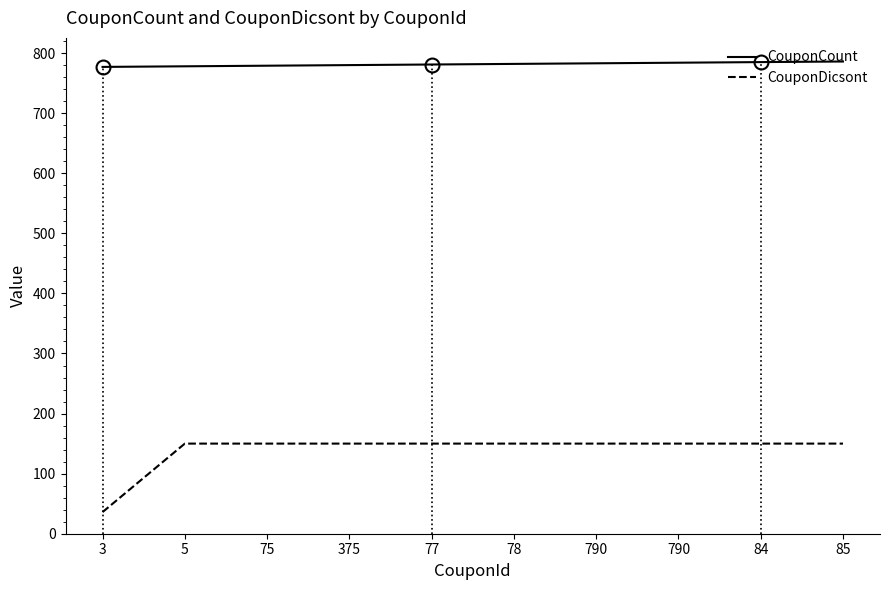

What is the maximum value for CouponCount?

786